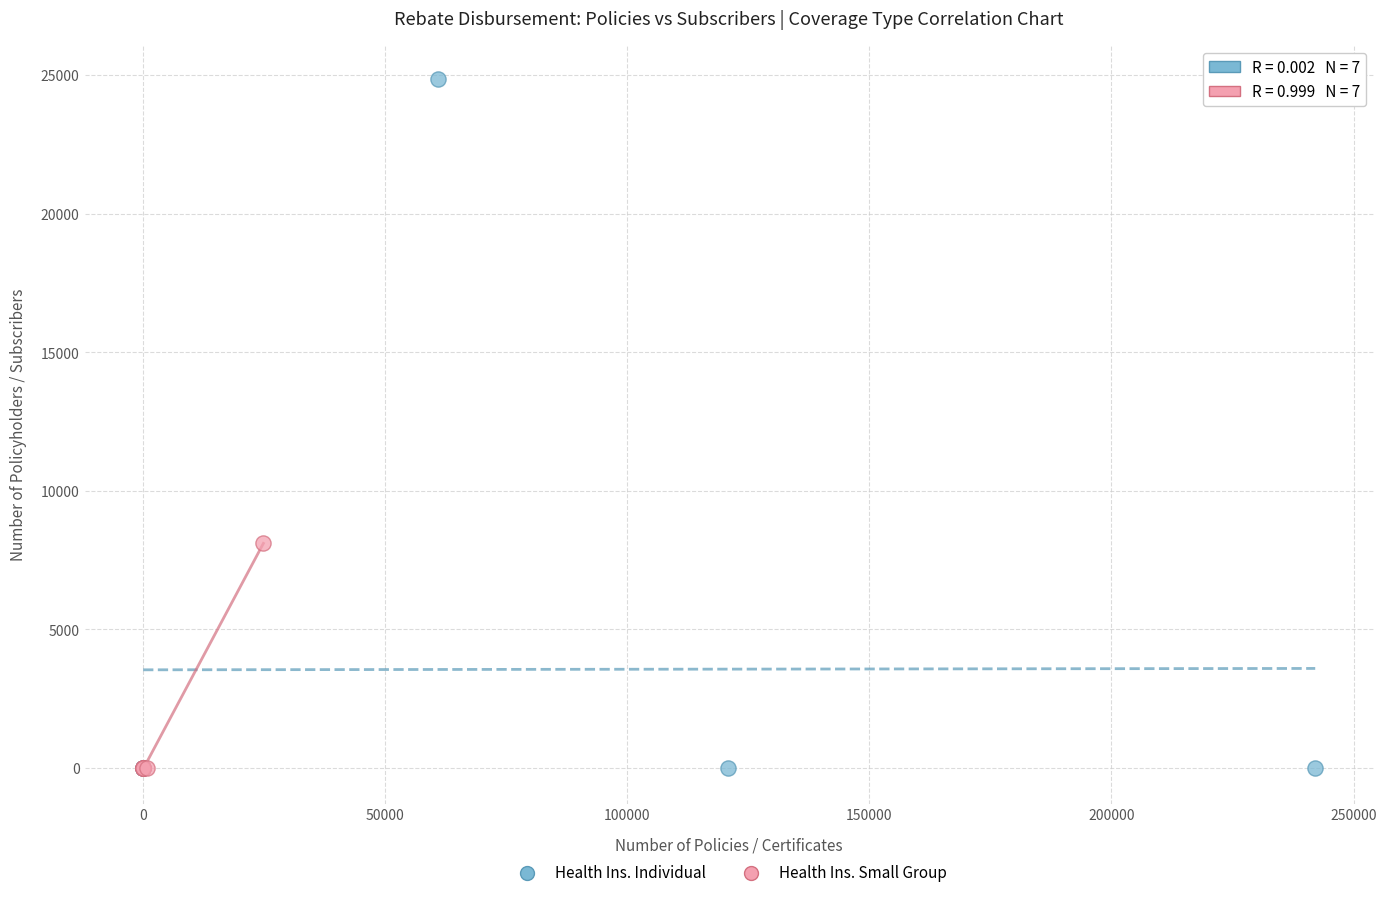

Which series has the widest spread of Y values?

Health Ins. Individual